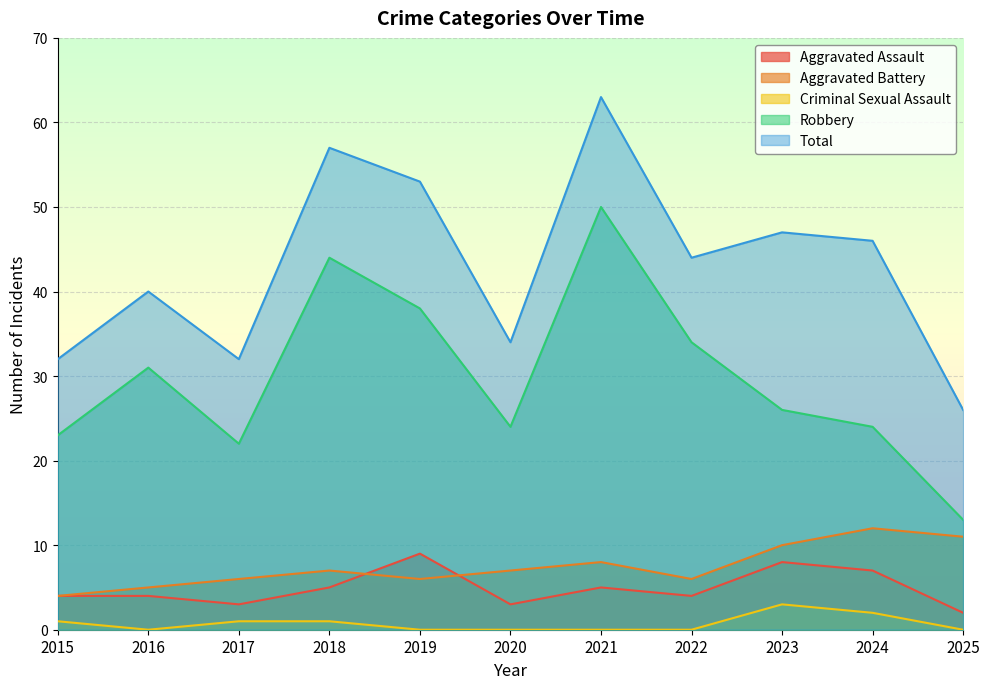

What is the sum of all Robbery values?

329